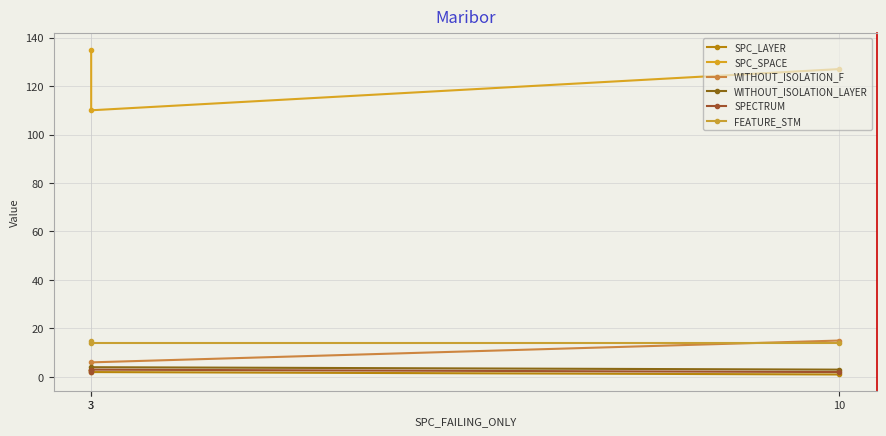

At which category does the chart reach its minimum across all series?

10